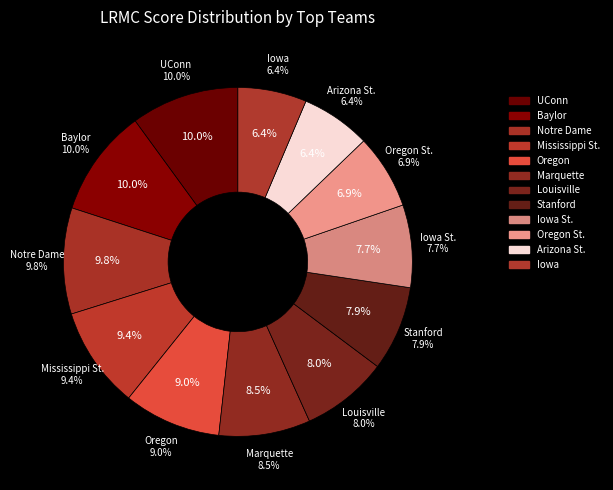

What percentage is NOT represented by Louisville?

92.0%